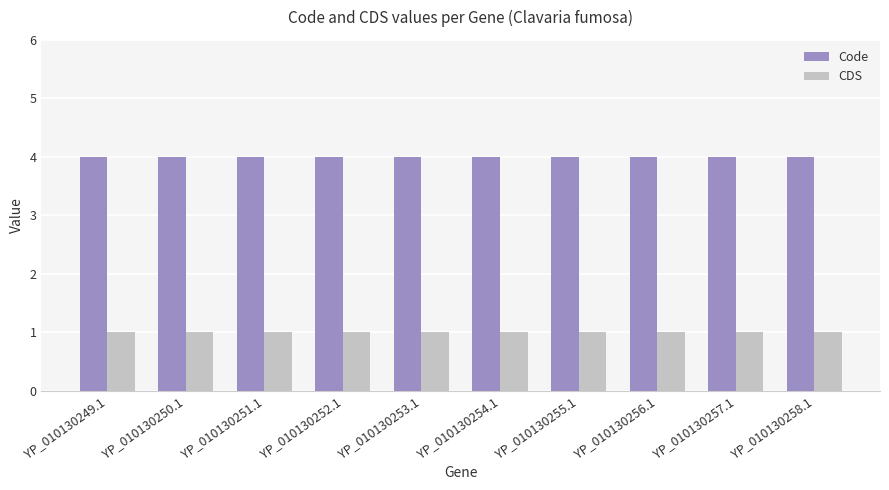

What is the label of the 4th bar from the left?

YP_010130252.1